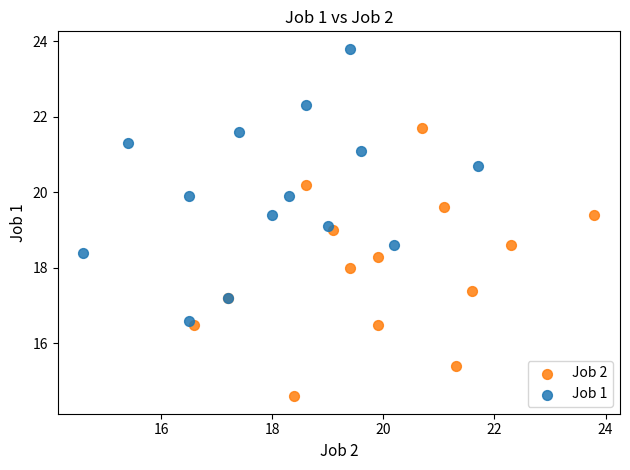

Which series contains the highest Y value?

Job 1